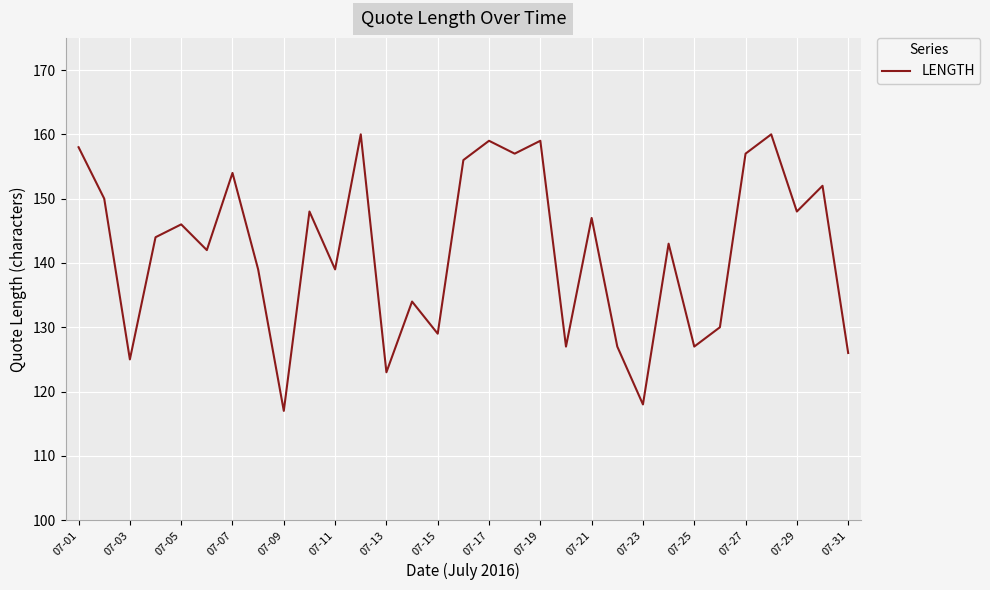

What is the maximum value shown in the chart?

160